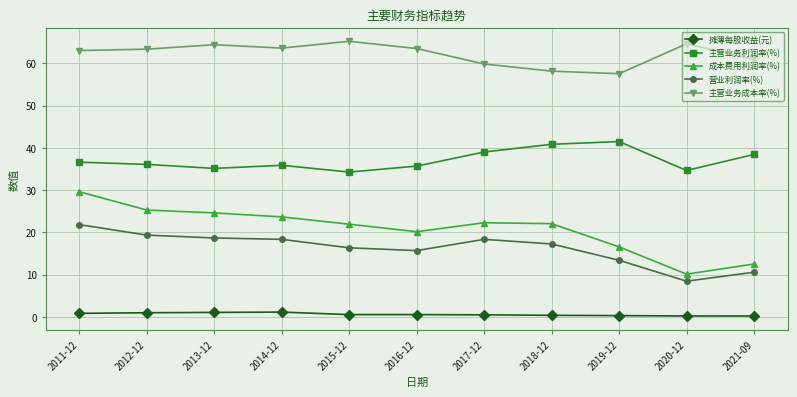

Which label corresponds to the largest value in the chart?

2015-12